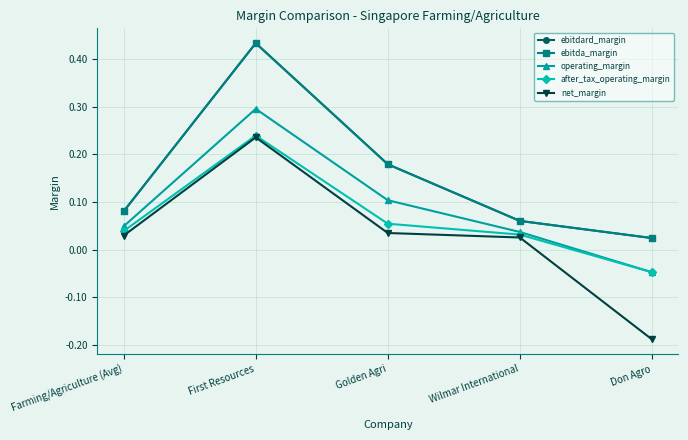

Rank the series by their maximum value, from highest to lowest.

ebitdard_margin, ebitda_margin, operating_margin, after_tax_operating_margin, net_margin